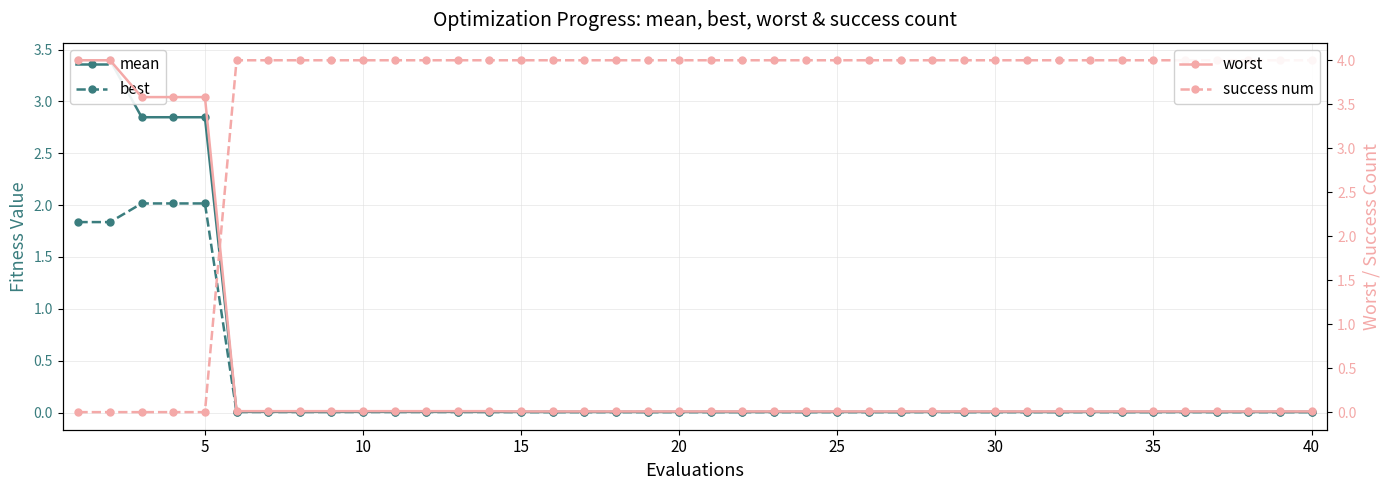

How many times do success num and best cross each other?

1